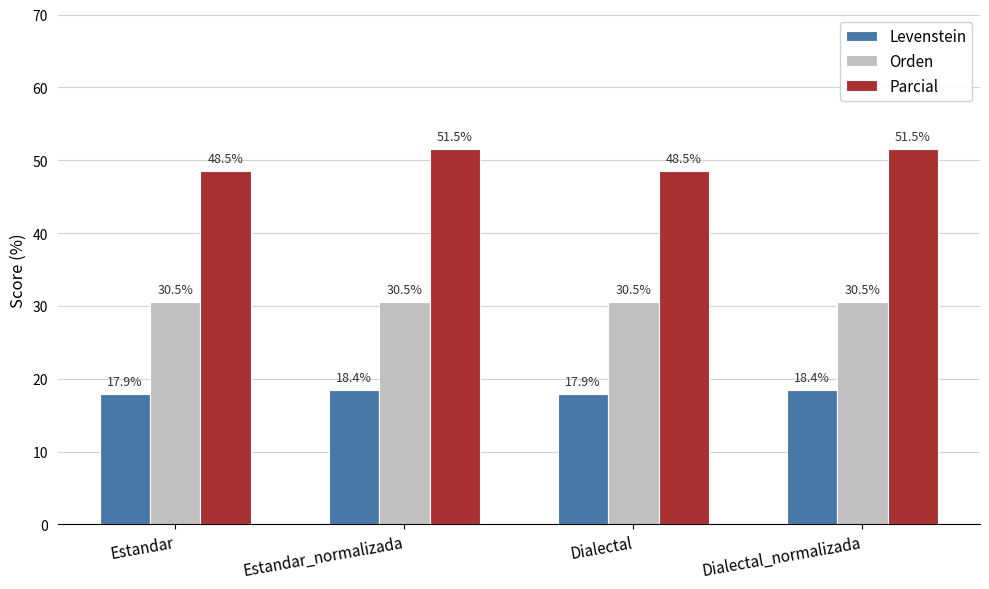

Which series has the largest total across all categories?

Parcial